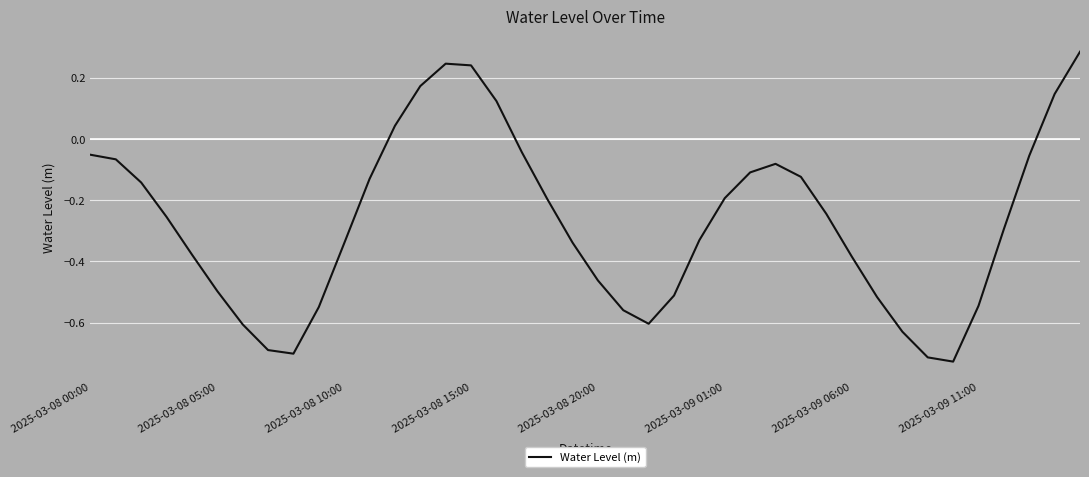

What is the difference between the maximum and minimum values?

1.0